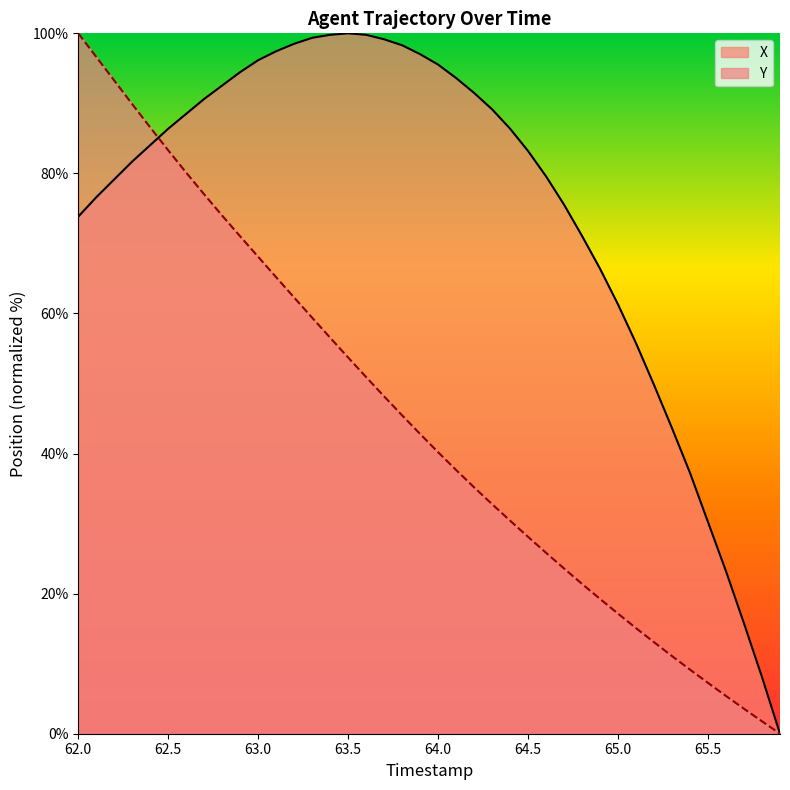

How many data points in X are above 86?

20